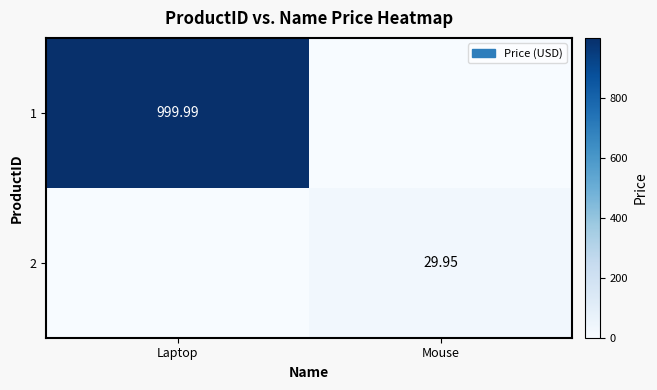

Read the 2 value at Mouse.

29.9